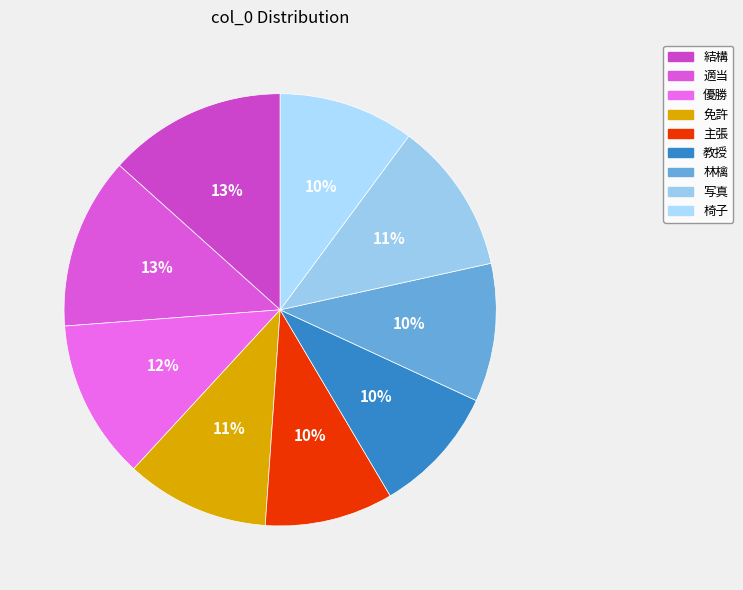

Count the number of slices in the pie.

9